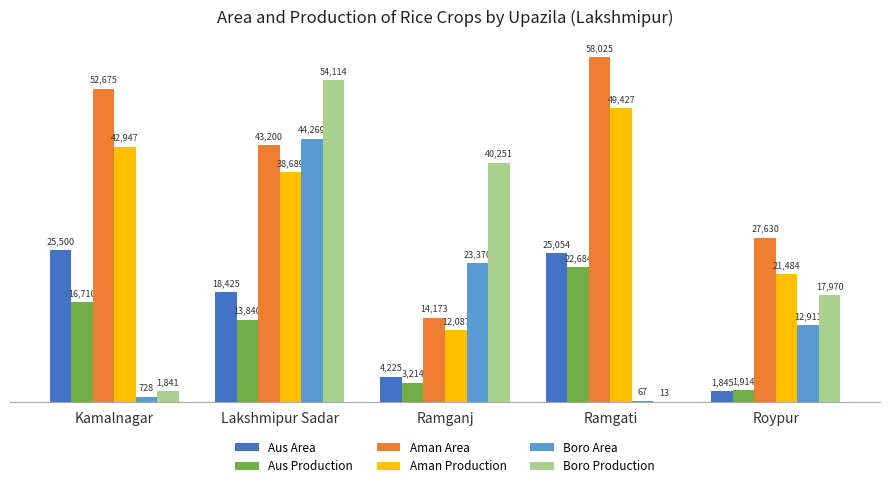

At which category is the sum across all series the highest?

Lakshmipur Sadar